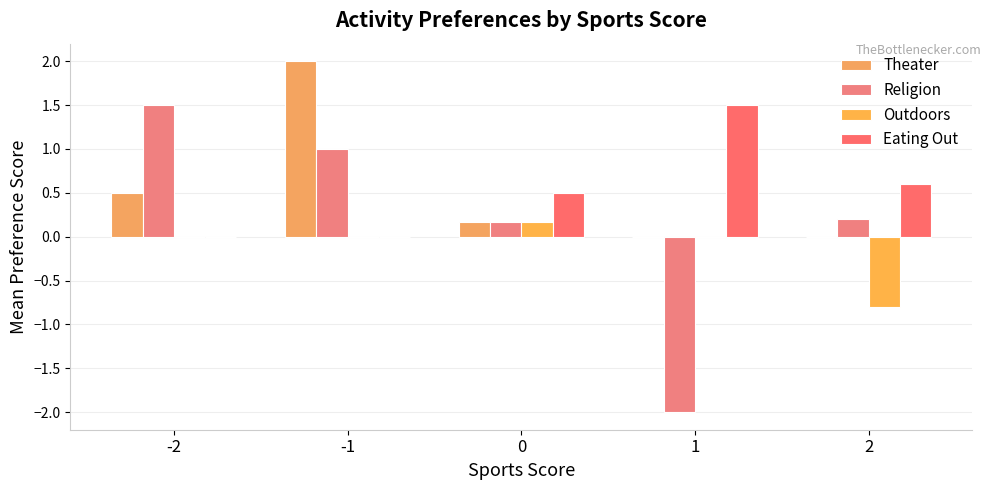

Is the value of Theater at -2 greater than the value of Religion at 0?

Yes